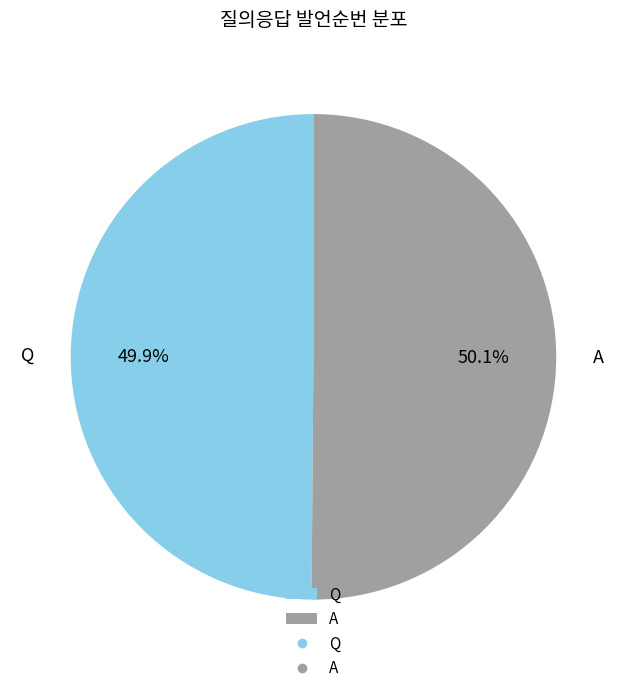

What portion of the pie excludes A?

49.9%